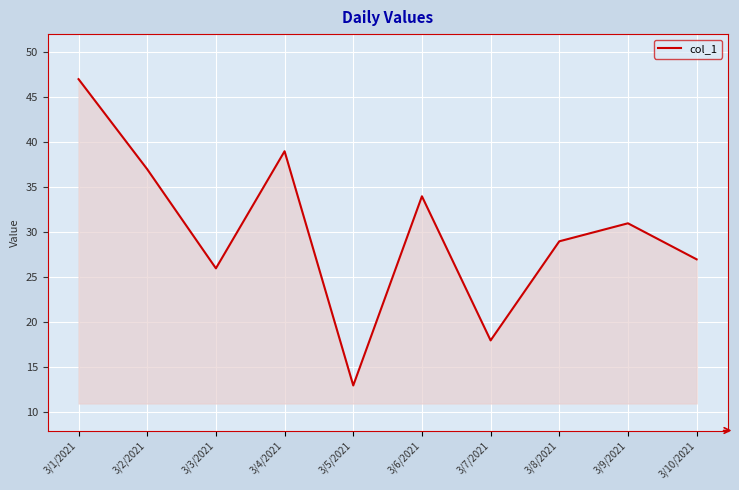

What is the difference between the values at 3/5/2021 and 3/2/2021?

24